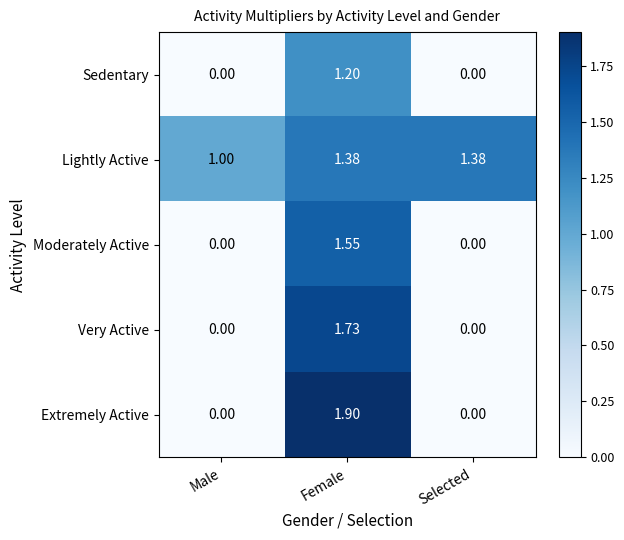

Count the number of data series in this chart.

5